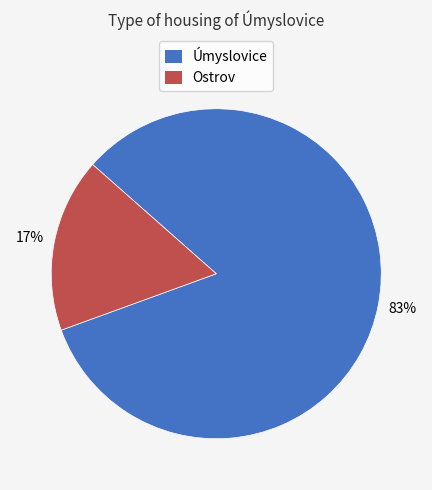

The Ostrov slice represents 23% of the pie. True or false?

False